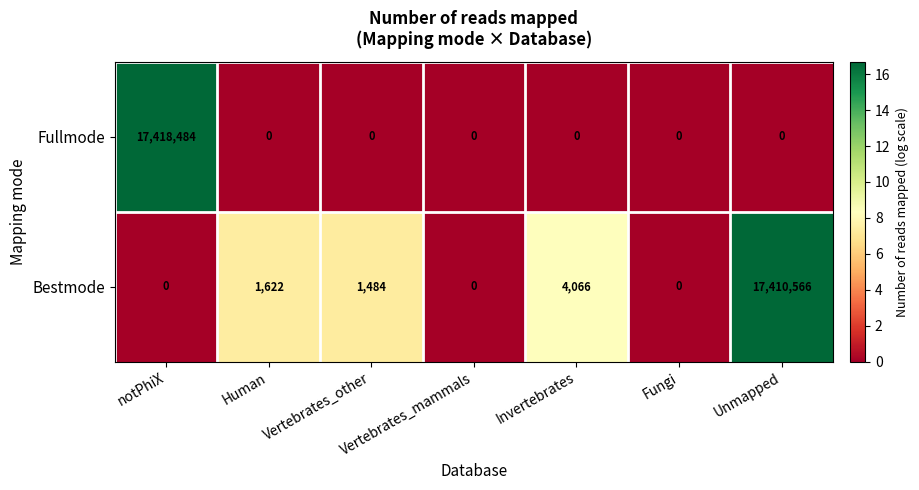

What is the sum of all Bestmode values?

17417738